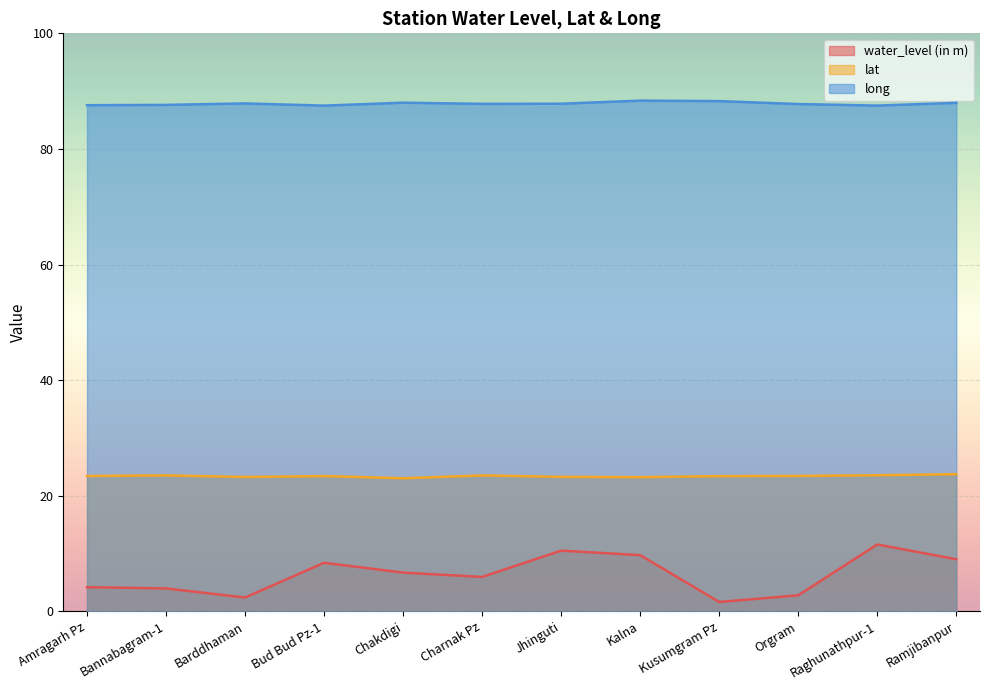

The value of lat at Amragarh Pz is 23.4. True or false?

True